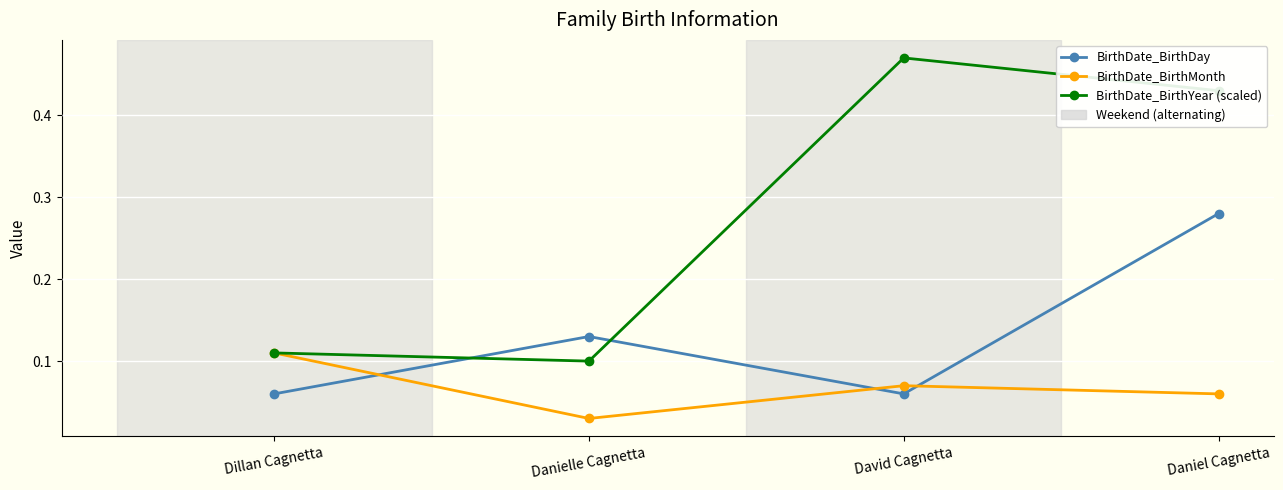

True or false: BirthDate_BirthDay has more than 1 points higher than both neighbors.

False